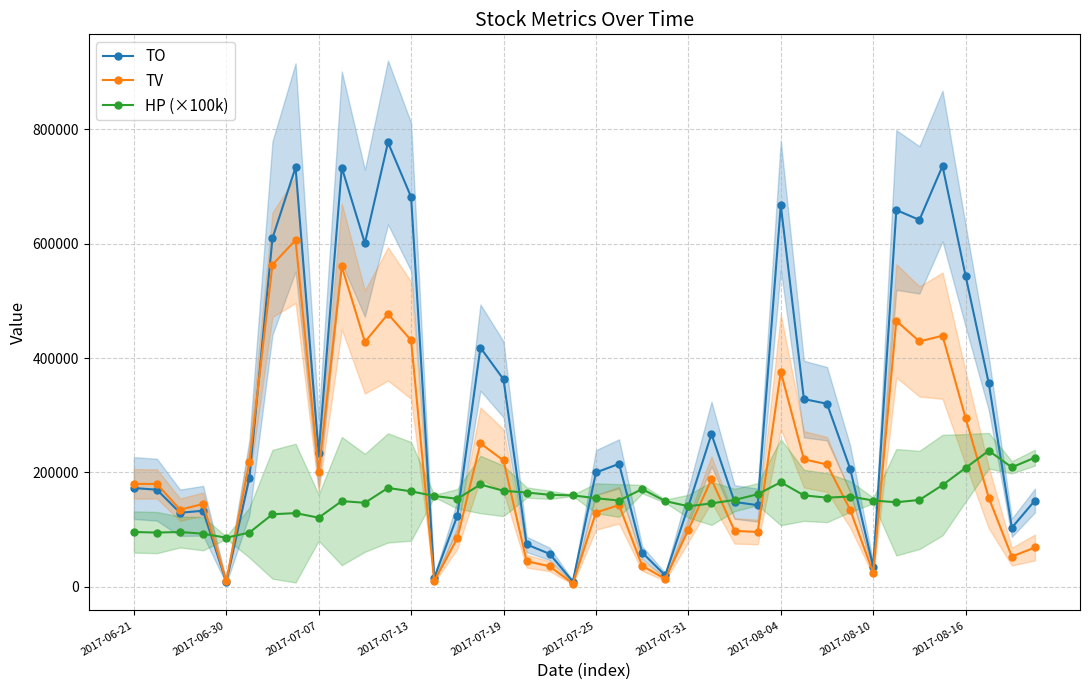

Read the TO value at 22.

60070.0